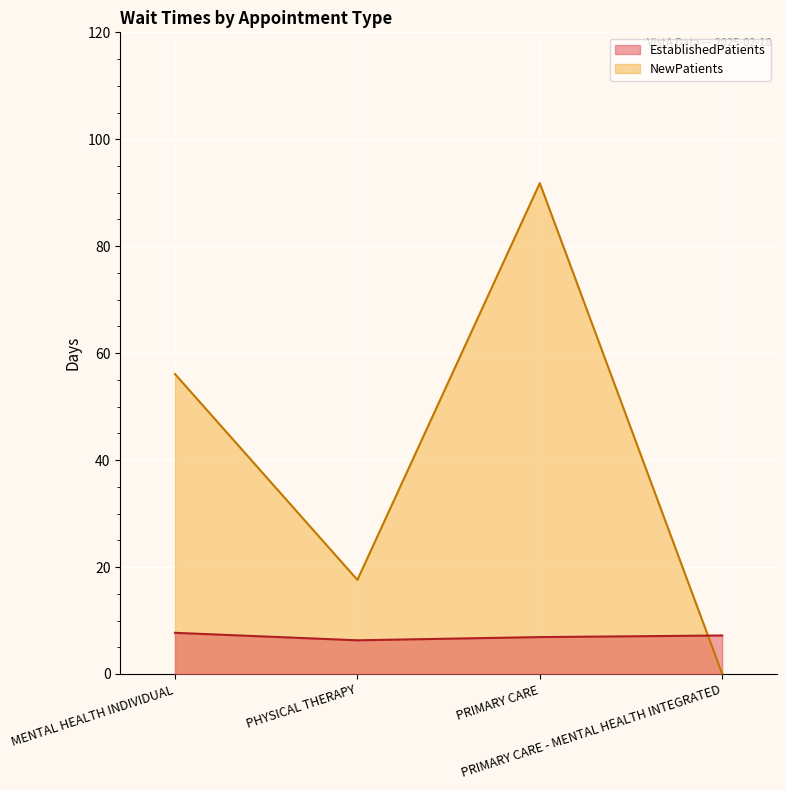

What is the total value across all series at PRIMARY CARE?

98.7